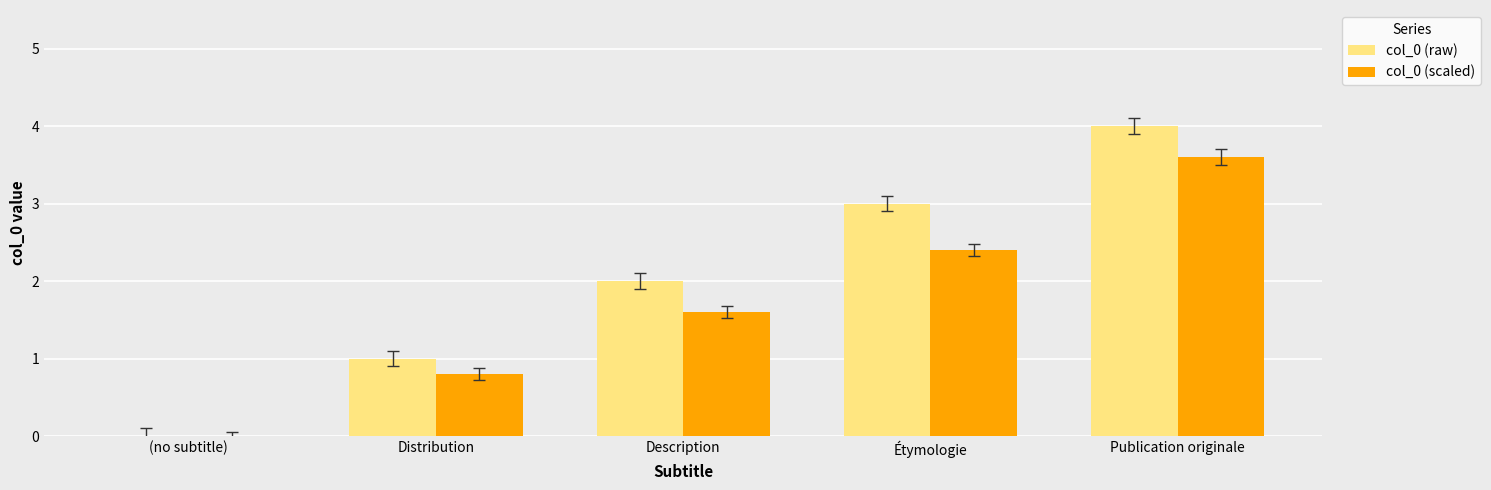

Reading left to right, transcribe all the data shown in this chart.

col_0 (raw): 0.0	1.0	2.0	3.0	4.0
col_0 (scaled): 0.0	0.8	1.6	2.4	3.6